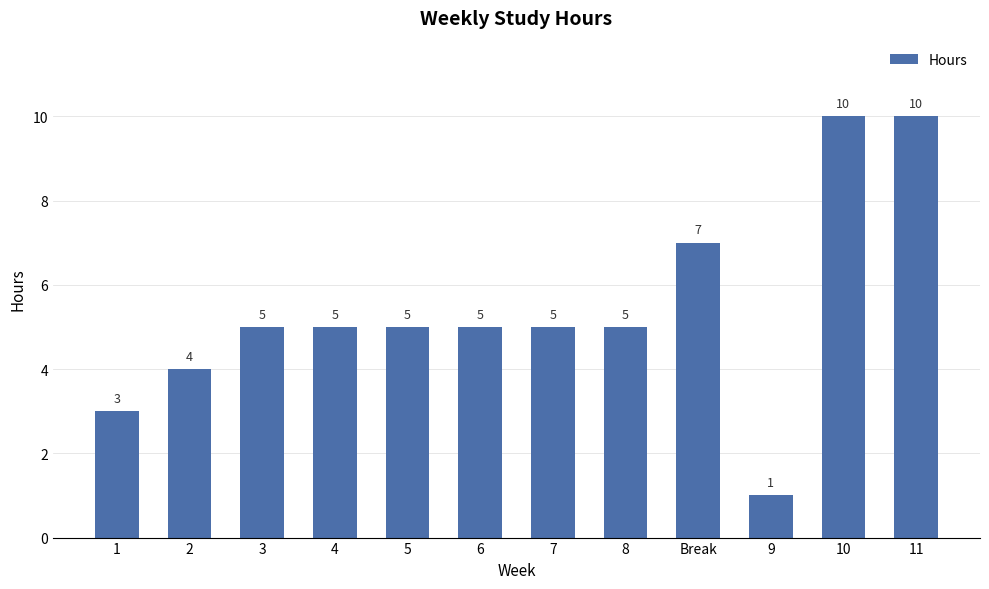

Is it true that the value at 11 is 10?

True